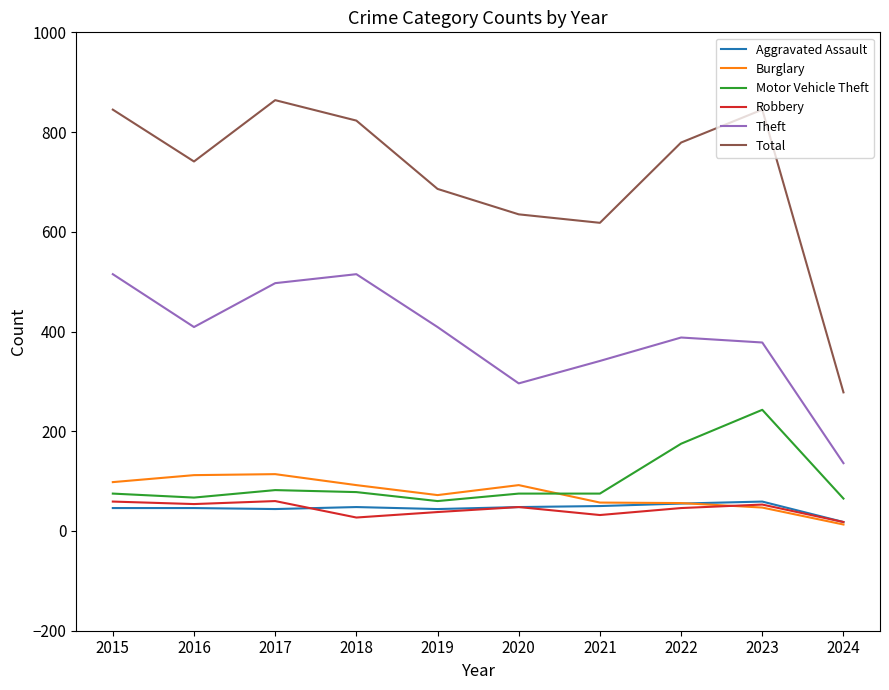

How many categories are shown in the chart?

10